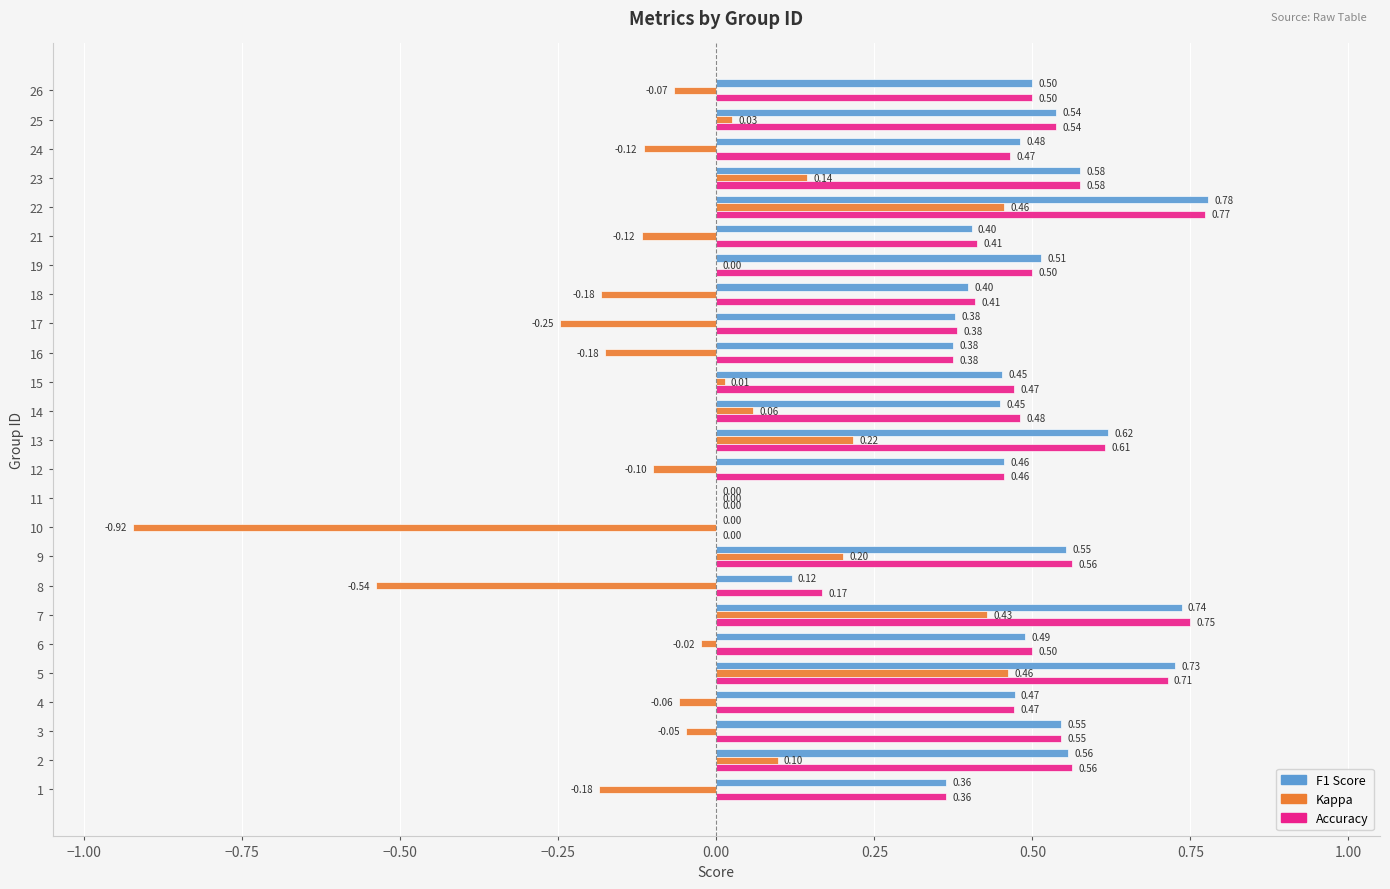

Count the number of data series in this chart.

3